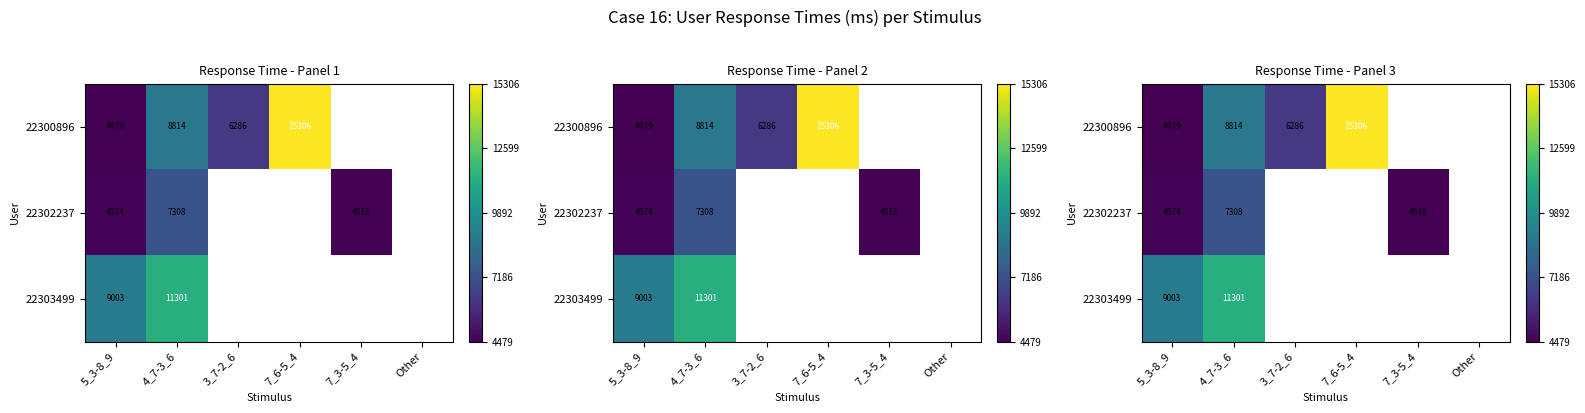

What is the maximum value shown in the chart?

15306.0